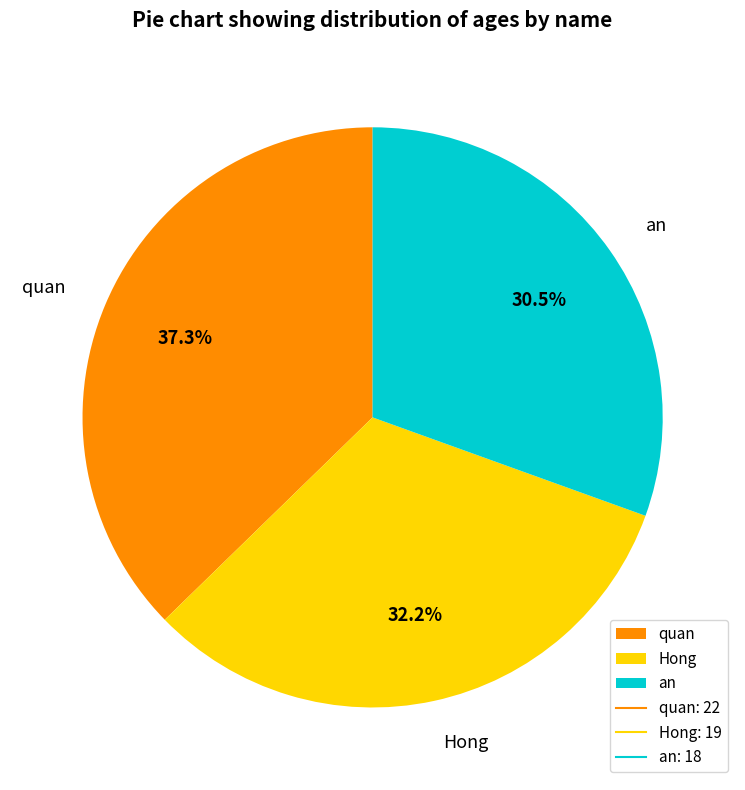

Do an and Hong together represent more than half of the pie?

Yes